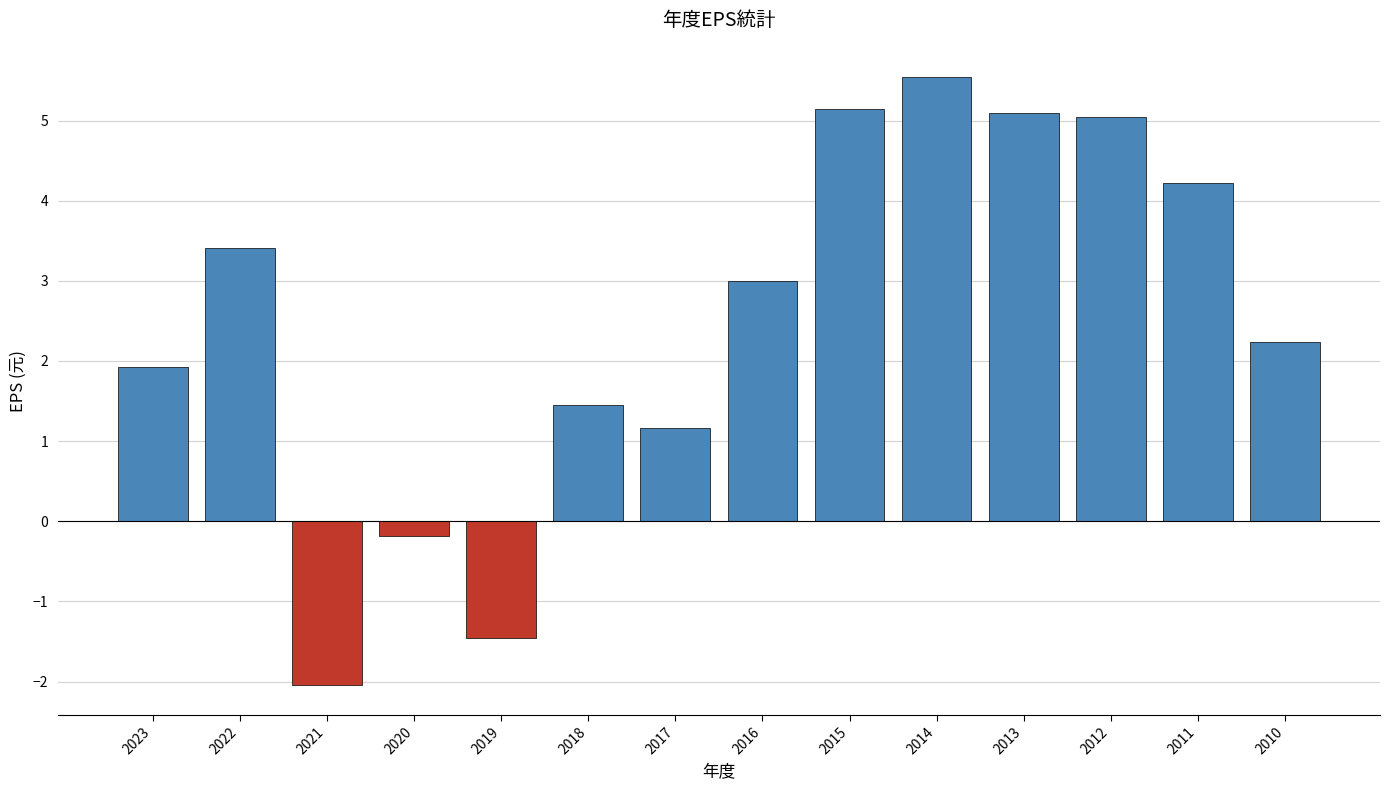

Where is the data nearest to the value 1?

2017